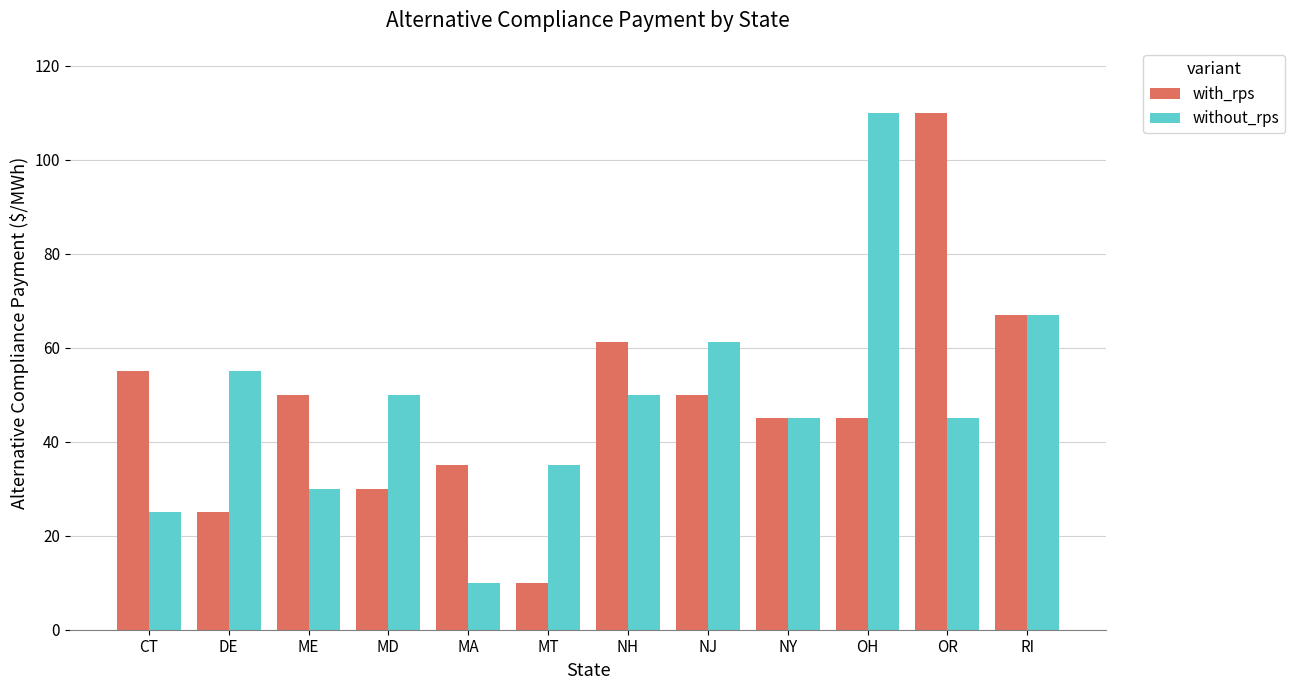

What position from the left is NJ?

8